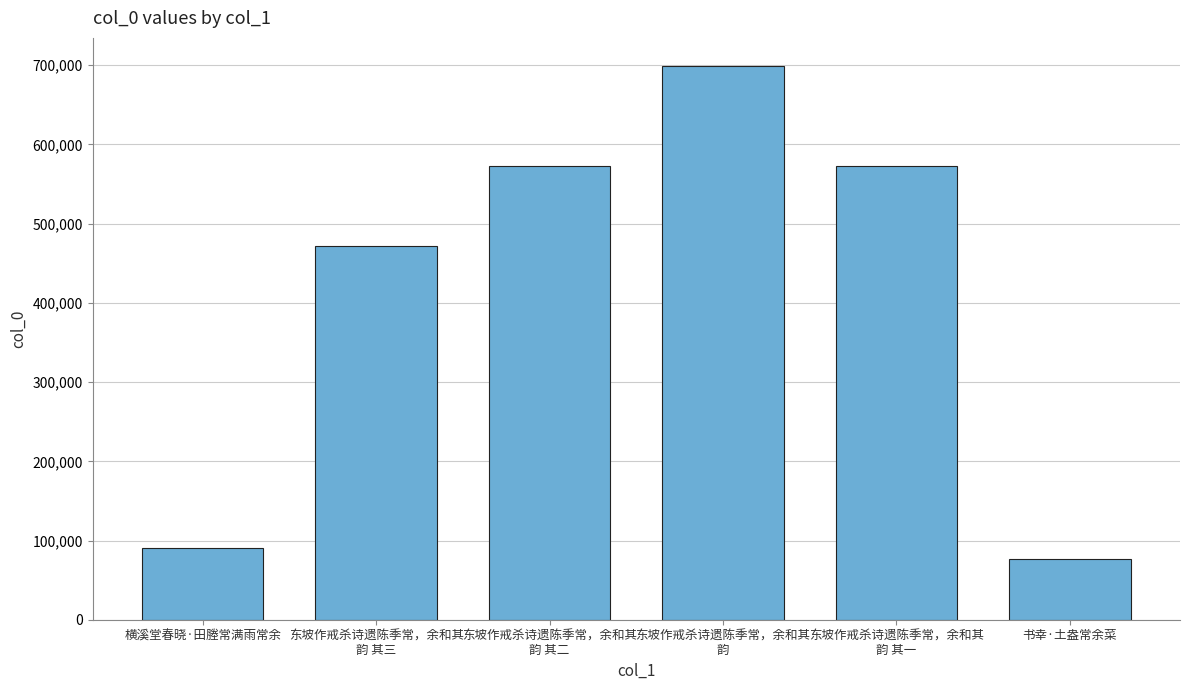

What is the value of the 3rd bar from the left?

573309